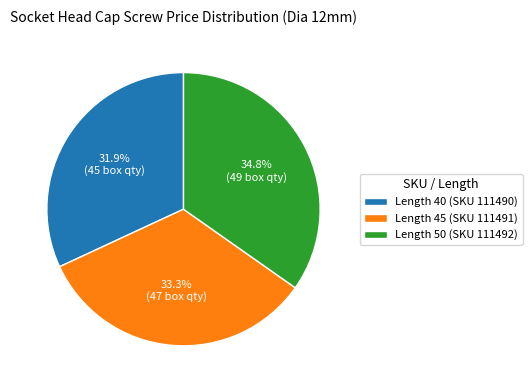

Is there a majority slice in this chart?

No